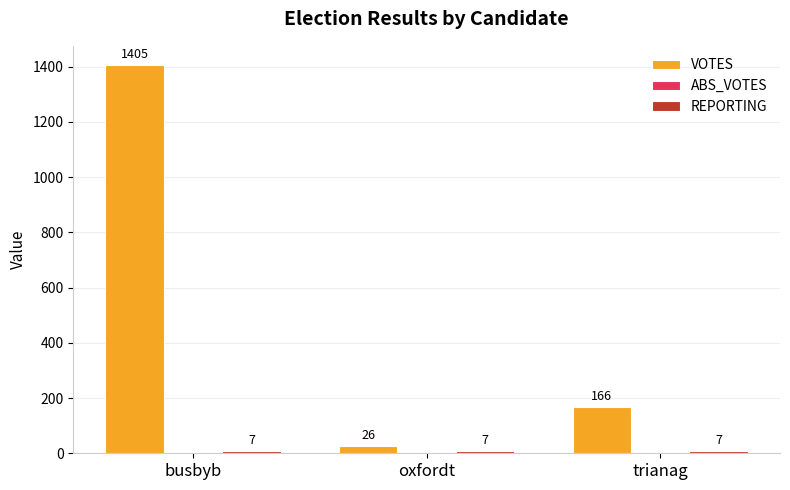

What is the difference between the highest and lowest values at oxfordt?

19